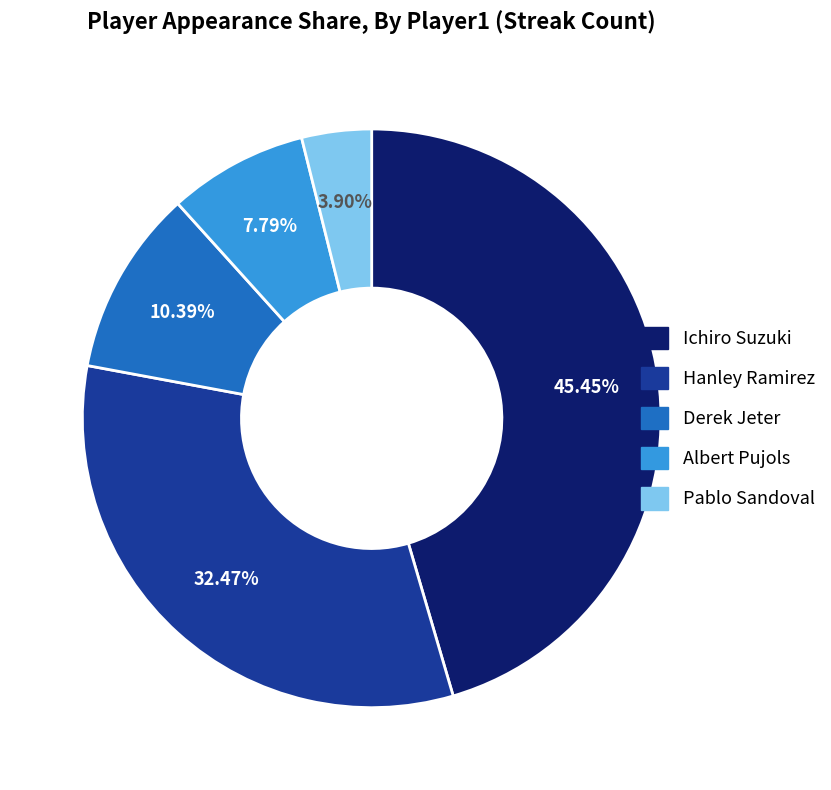

To the nearest percent, what is the difference between the largest and smallest slice percentages?

42%